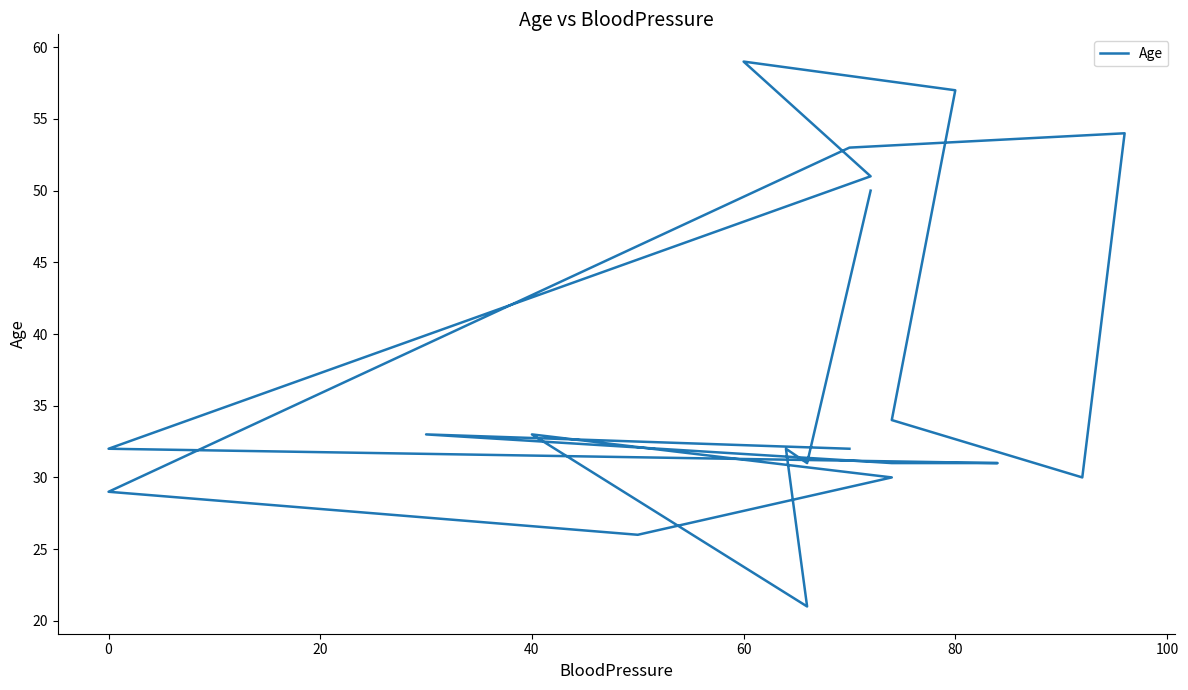

The value at 60 is 59. True or false?

True